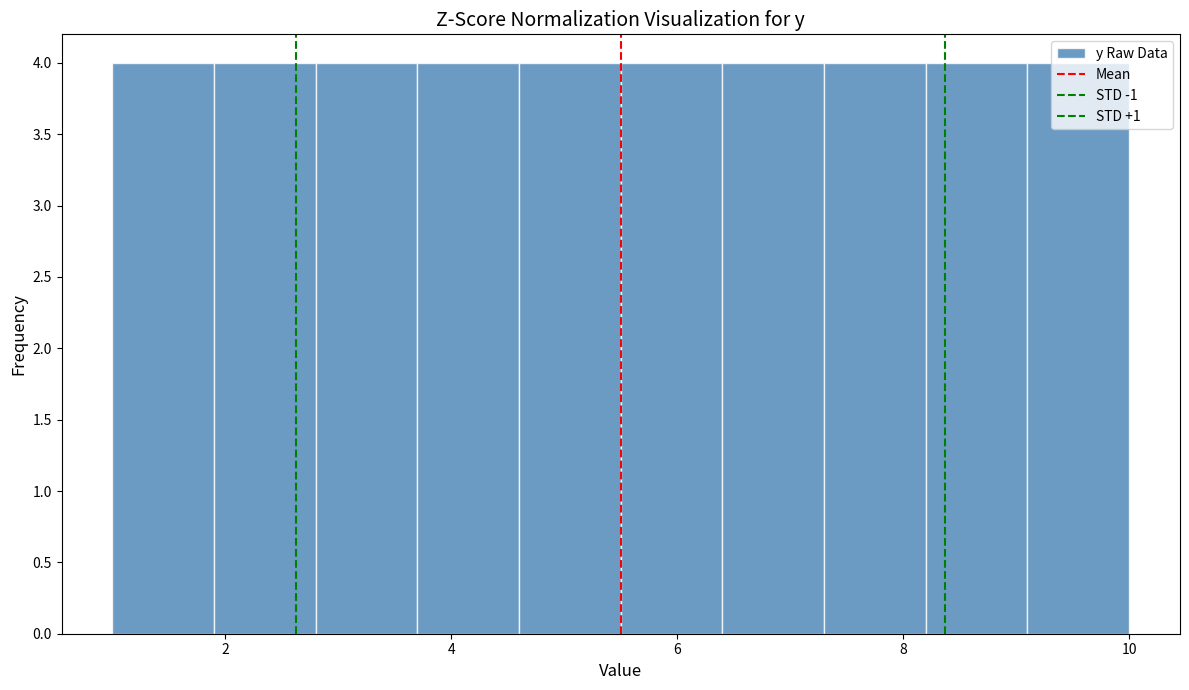

Reading left to right, transcribe this chart: for each bar, give the range it covers on the x-axis and its height. Neither the bar edges nor the heights are printed on the chart, so give them approximately, as read against the axes.

1.0 to 1.9: 4
1.9 to 2.8: 4
2.8 to 3.7: 4
3.7 to 4.6: 4
4.6 to 5.5: 4
5.5 to 6.4: 4
6.4 to 7.3: 4
7.3 to 8.2: 4
8.2 to 9.1: 4
9.1 to 10.0: 4